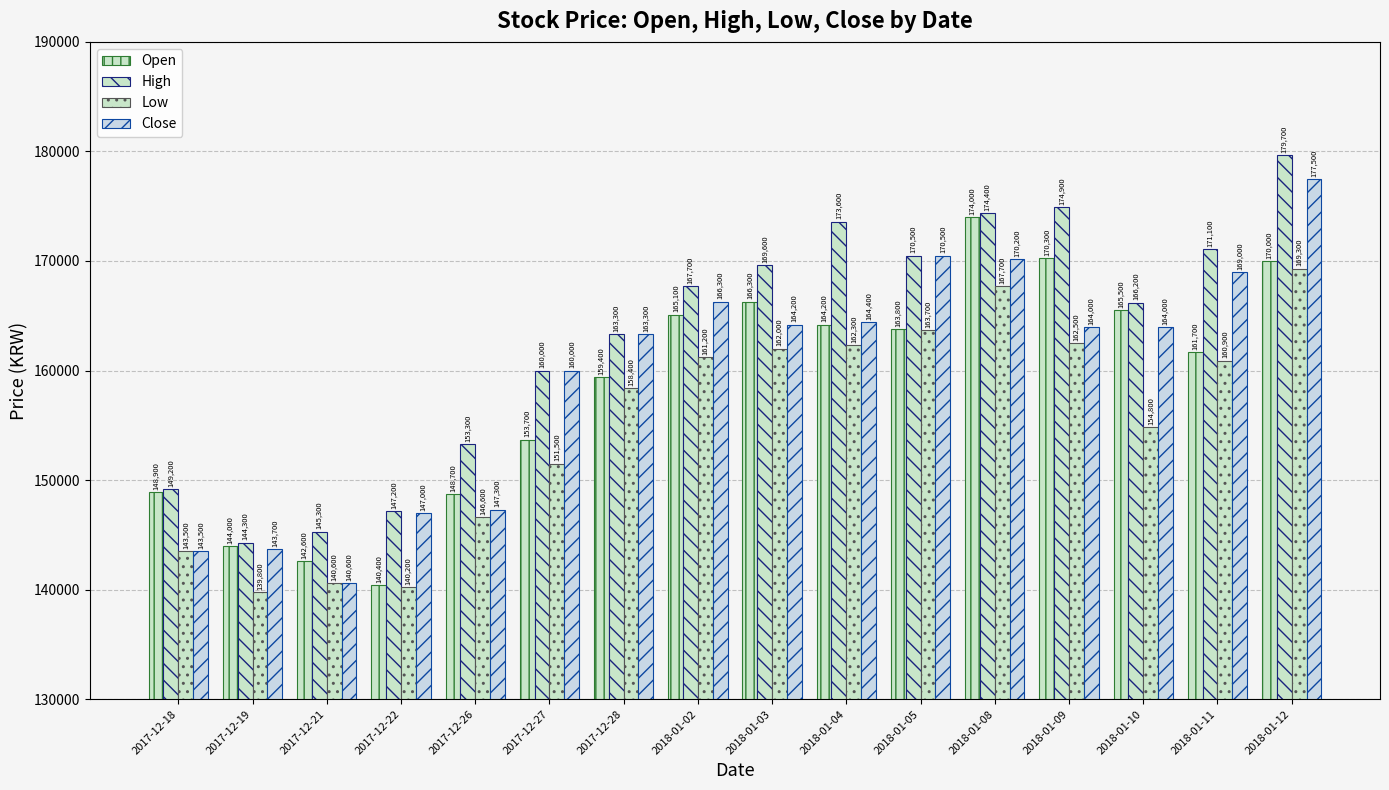

Is the value of Open at 2017-12-21 greater than the value of High at 2018-01-12?

No